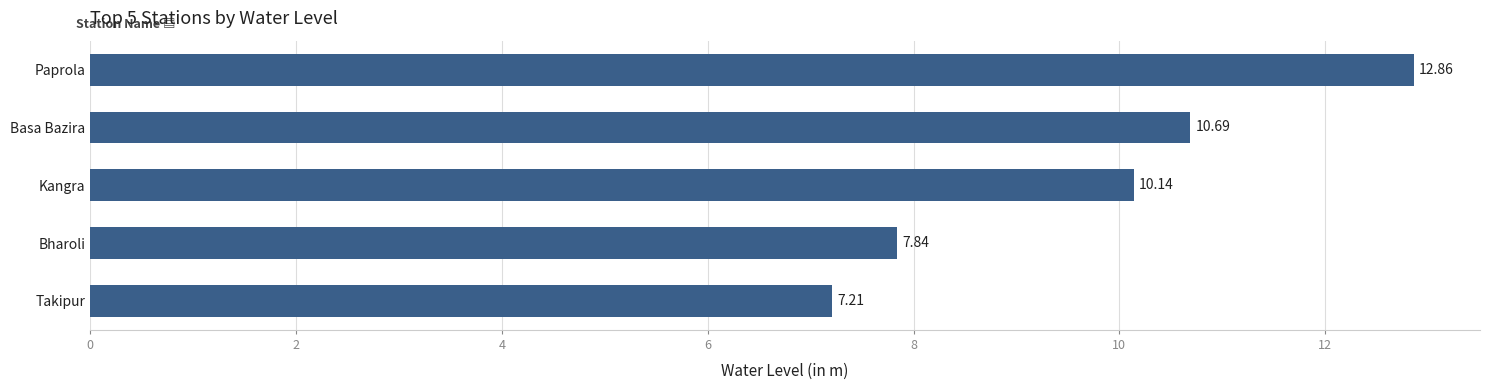

What is the sum of all values?

48.7